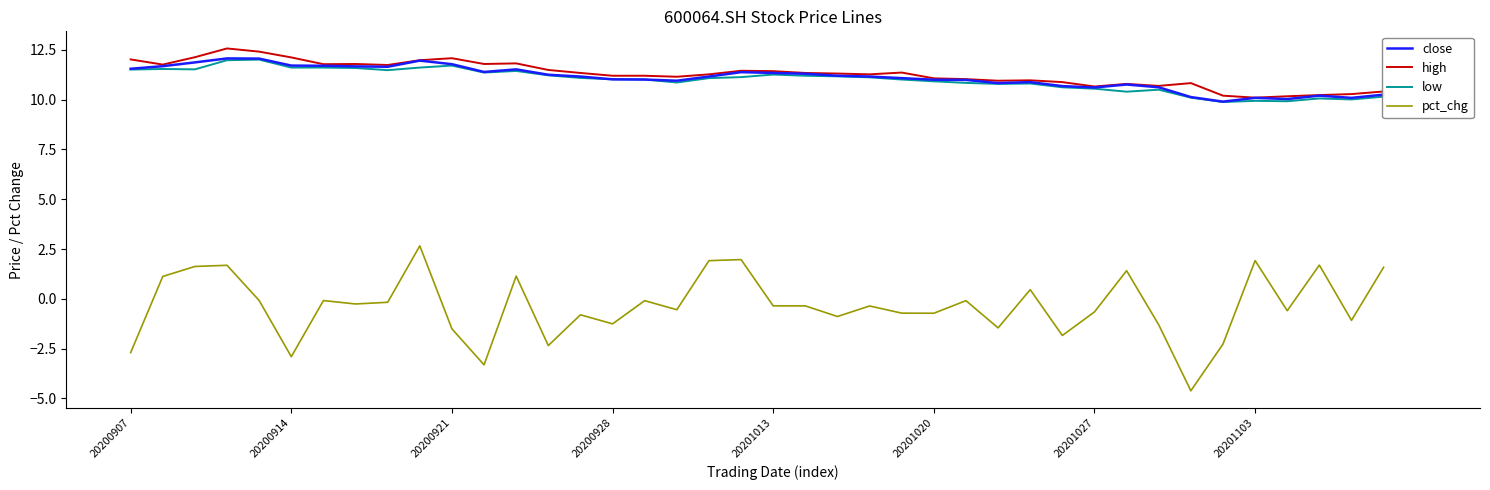

What is the average value of the low series?

11.0